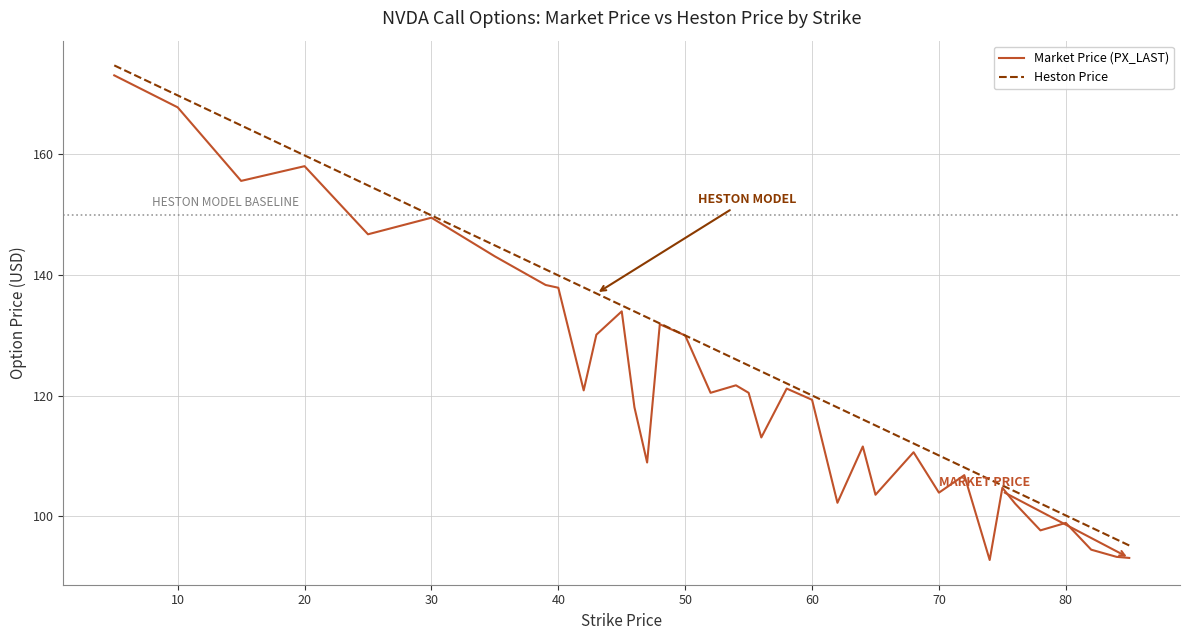

Which series has the largest total across all categories?

Heston Price